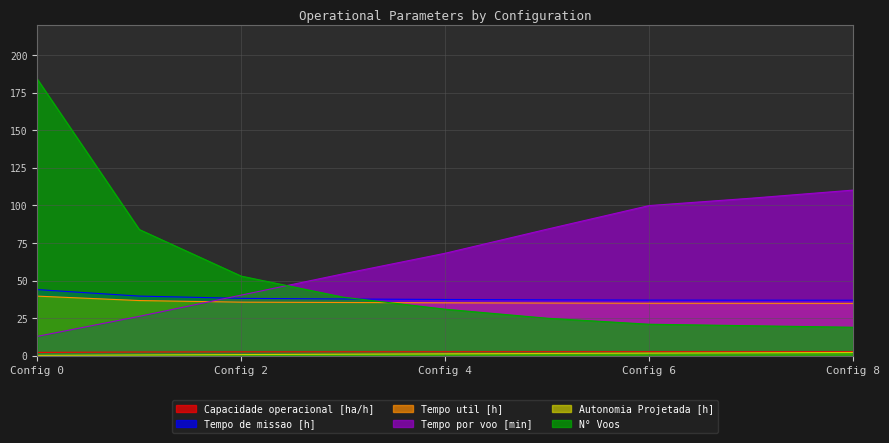

Reading right to left, extract all data points from this chart.

Capacidade operacional [ha/h]: 2.7	2.7	2.7	2.7	2.7	2.6	2.6	2.5	2.3
Tempo de missao [h]: 37.0	37.0	37.1	37.2	37.5	37.8	38.2	39.7	44.0
Tempo util [h]: 34.9	34.9	35.0	35.1	35.2	35.5	35.7	36.8	39.7
Tempo por voo [min]: 110.2	104.8	99.9	84.2	68.2	54.5	40.4	26.3	12.9
Autonomia Projetada [h]: 2.2	2.0	1.8	1.6	1.3	1.1	0.8	0.6	0.3
N° Voos: 19.0	20.0	21.0	25.0	31.0	39.0	53.0	84.0	184.0